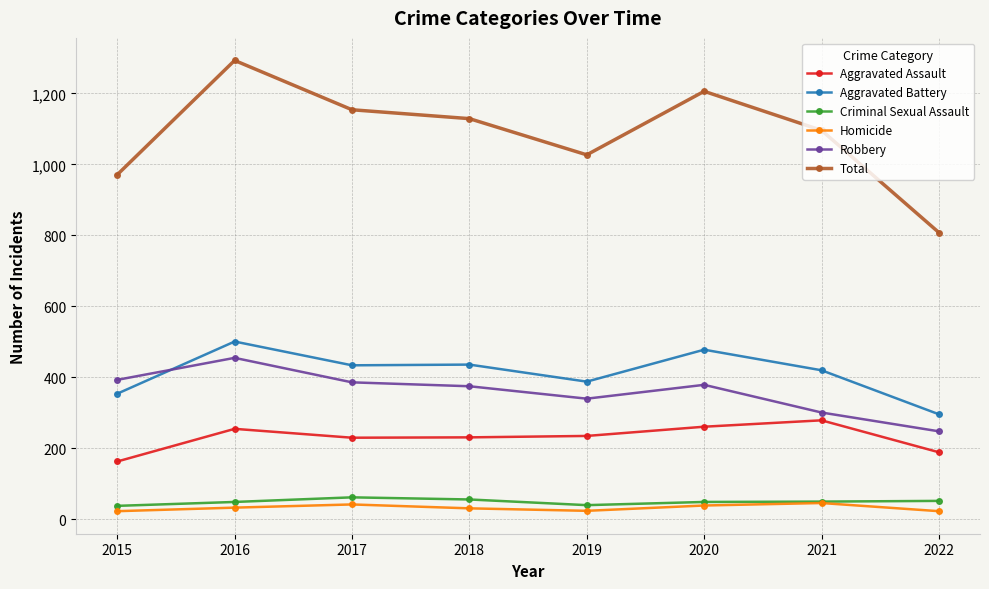

Which label corresponds to the largest value in the chart?

2016